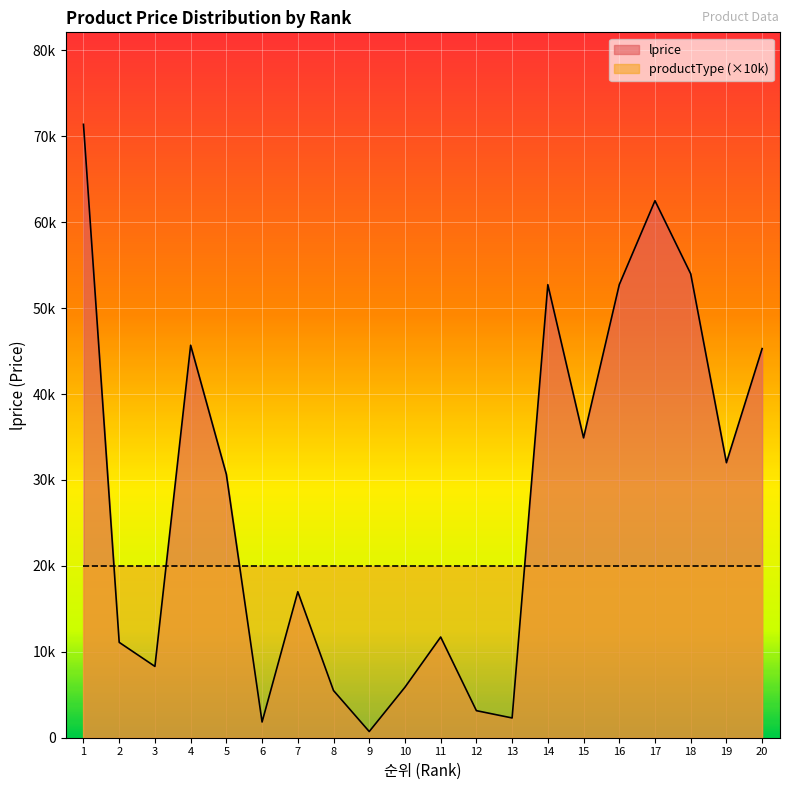

How many interior local peaks (higher than both neighbors) does the data have?

5